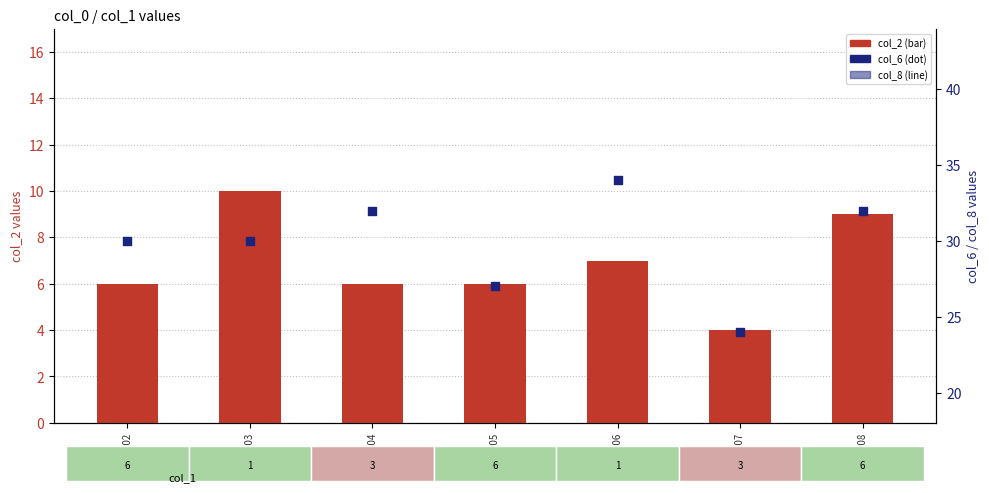

Which series has the widest spread of Y values?

col_6 (dot)